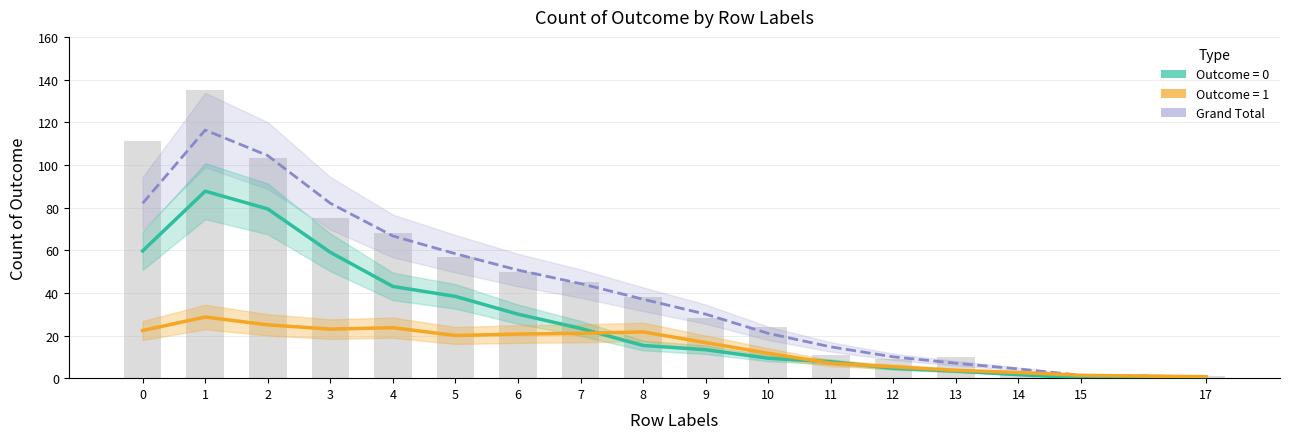

How many categories are shown in the chart?

17